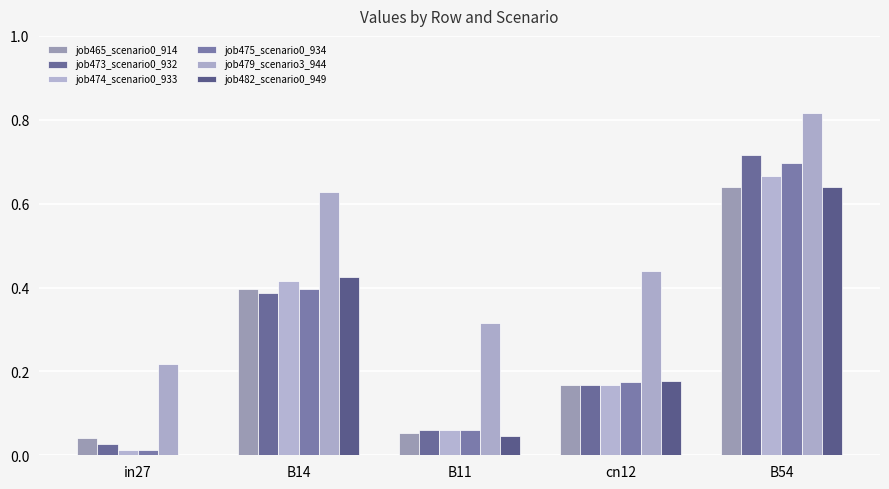

Count the number of categories in the chart.

5